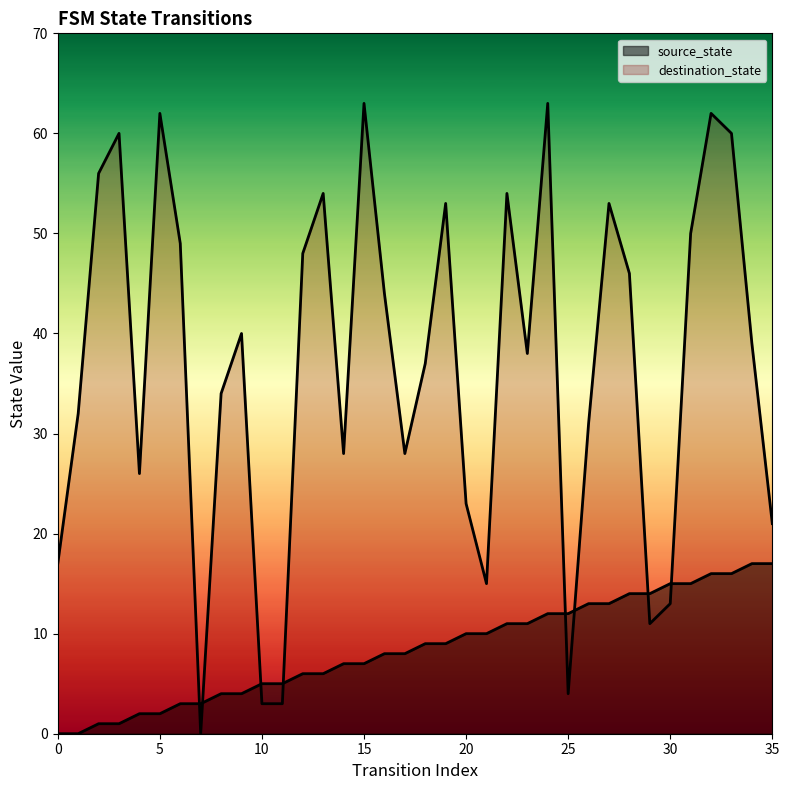

Which series has the largest Y range (max minus min)?

destination_state